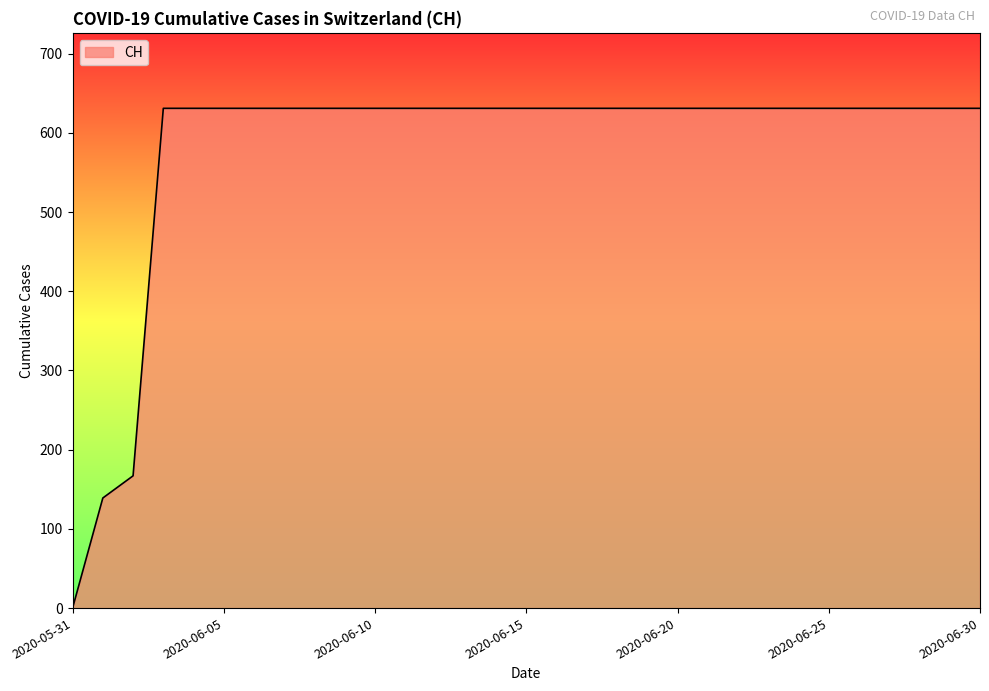

What is the difference between the maximum and minimum values?

631